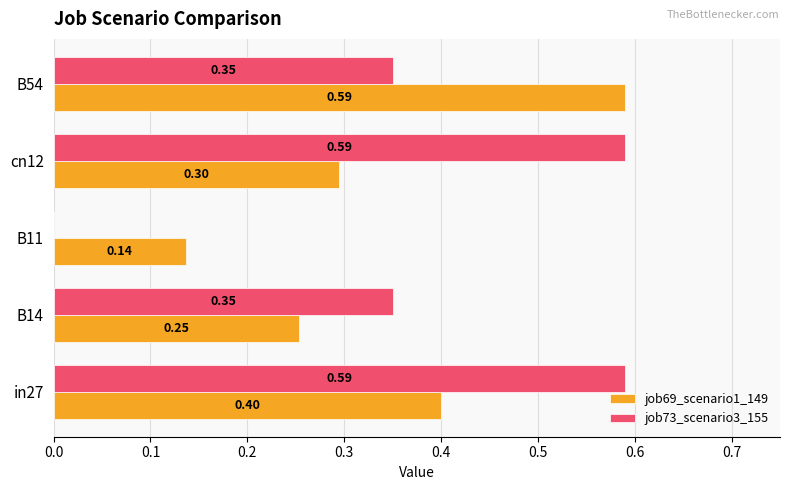

Which series changed the most between cn12 and B54?

job69_scenario1_149